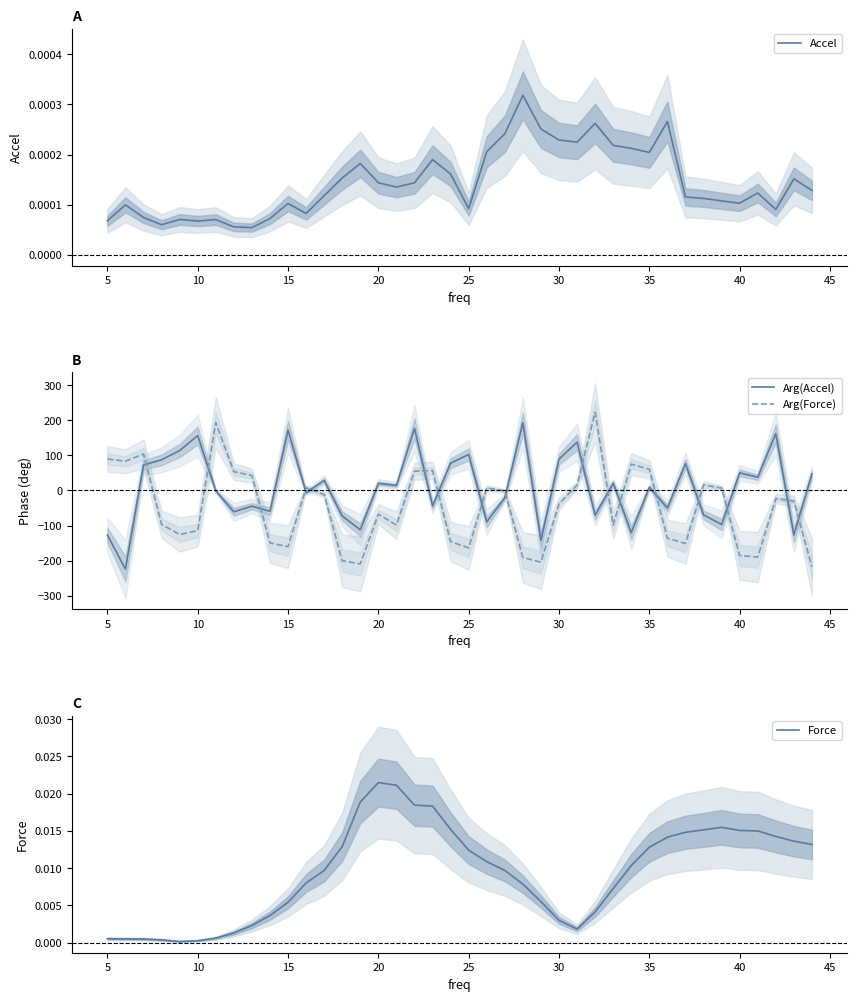

The Arg(Accel) series shows 9.4 at 35. True or false?

True